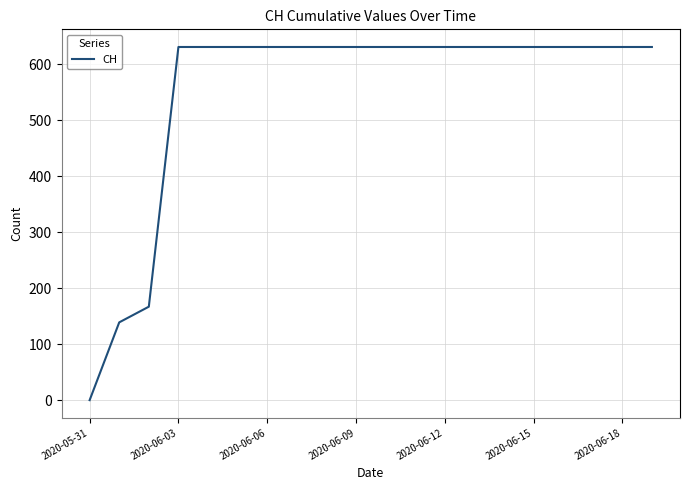

What is the maximum value shown in the chart?

631